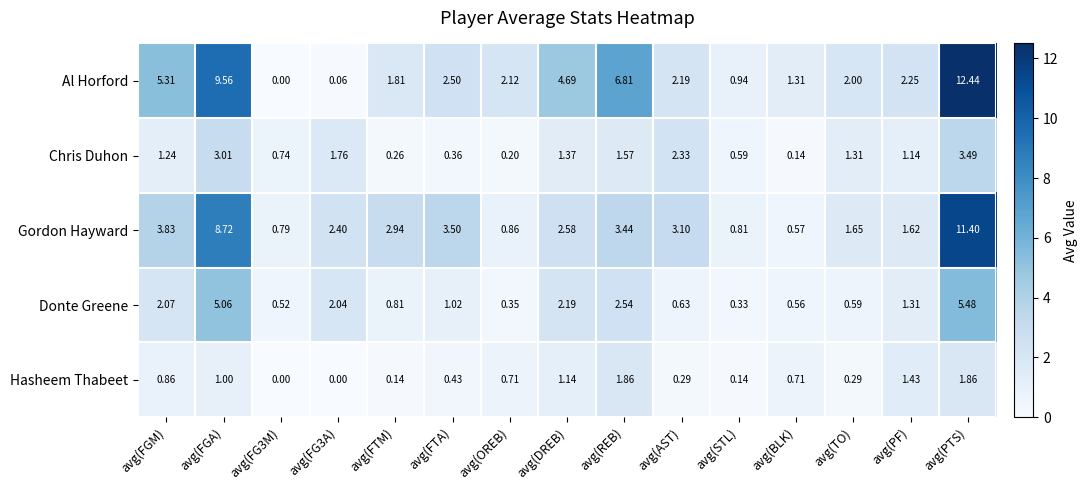

Which category has the highest value in the Chris Duhon series?

avg(PTS)